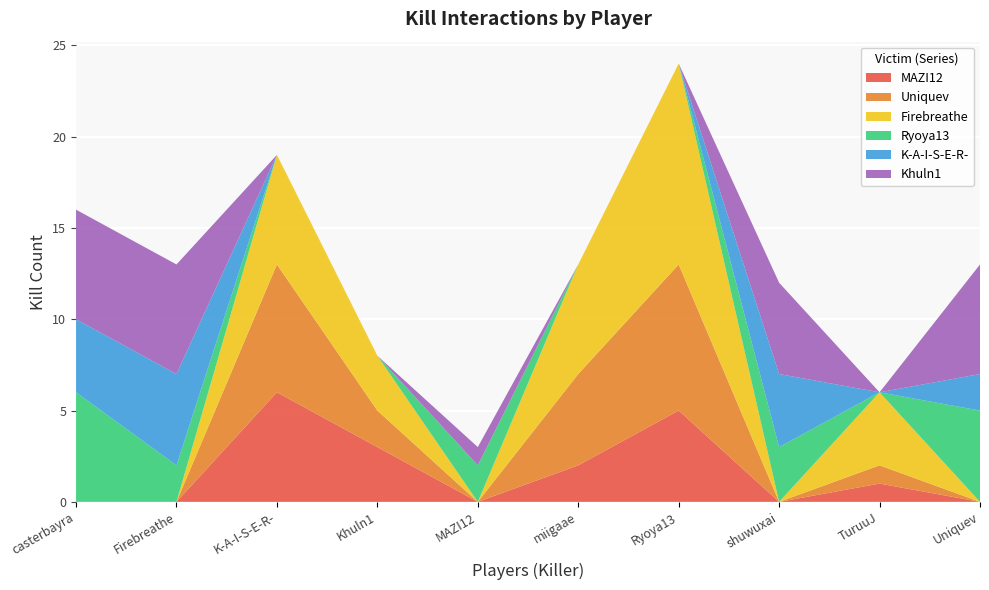

Reading left to right, what are all the values shown in this chart?

MAZI12: casterbayra=0	Firebreathe=0	K-A-I-S-E-R-=6	Khuln1=3	MAZI12=0	miigaae=2	Ryoya13=5	shuwuxai=0	TuruuJ=1	Uniquev=0
Uniquev: casterbayra=0	Firebreathe=0	K-A-I-S-E-R-=7	Khuln1=2	MAZI12=0	miigaae=5	Ryoya13=8	shuwuxai=0	TuruuJ=1	Uniquev=0
Firebreathe: casterbayra=0	Firebreathe=0	K-A-I-S-E-R-=6	Khuln1=3	MAZI12=0	miigaae=6	Ryoya13=11	shuwuxai=0	TuruuJ=4	Uniquev=0
Ryoya13: casterbayra=6	Firebreathe=2	K-A-I-S-E-R-=0	Khuln1=0	MAZI12=2	miigaae=0	Ryoya13=0	shuwuxai=3	TuruuJ=0	Uniquev=5
K-A-I-S-E-R-: casterbayra=4	Firebreathe=5	K-A-I-S-E-R-=0	Khuln1=0	MAZI12=0	miigaae=0	Ryoya13=0	shuwuxai=4	TuruuJ=0	Uniquev=2
Khuln1: casterbayra=6	Firebreathe=6	K-A-I-S-E-R-=0	Khuln1=0	MAZI12=1	miigaae=0	Ryoya13=0	shuwuxai=5	TuruuJ=0	Uniquev=6